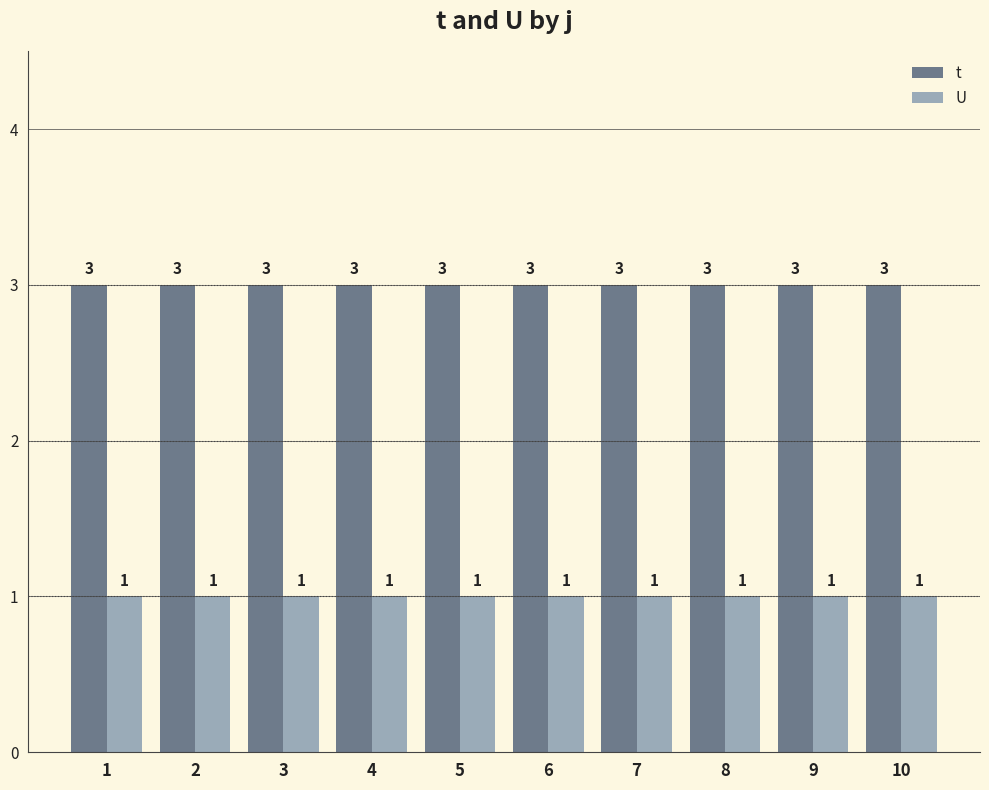

Reading left to right, what are all the values shown in this chart?

t: 3	3	3	3	3	3	3	3	3	3
U: 1	1	1	1	1	1	1	1	1	1